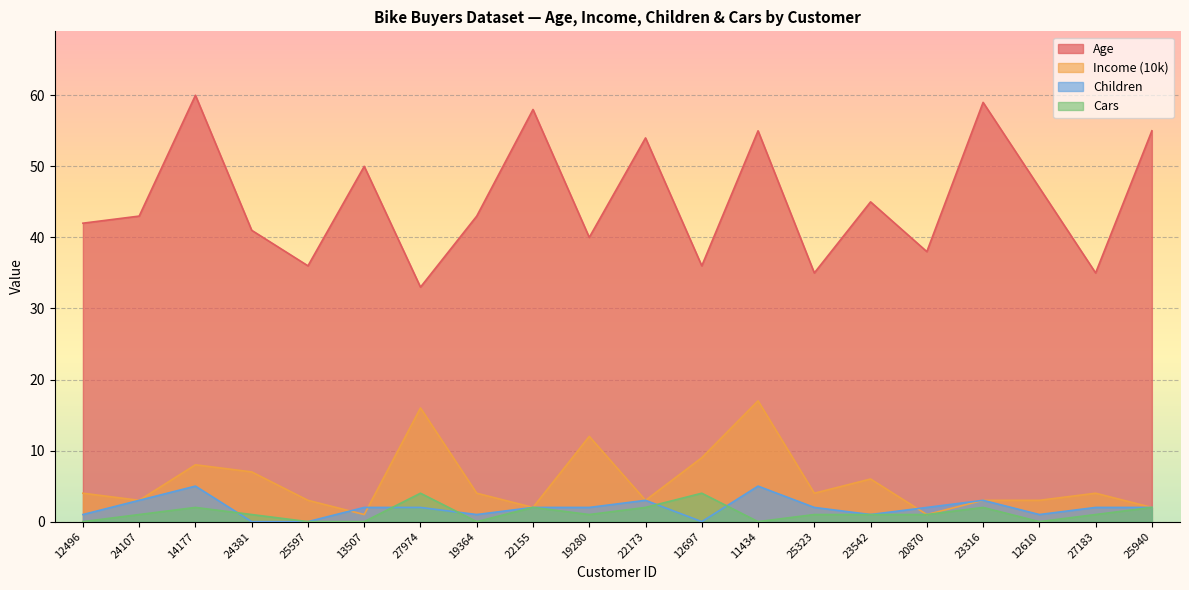

What is the approximate value of Age at 22173?

54